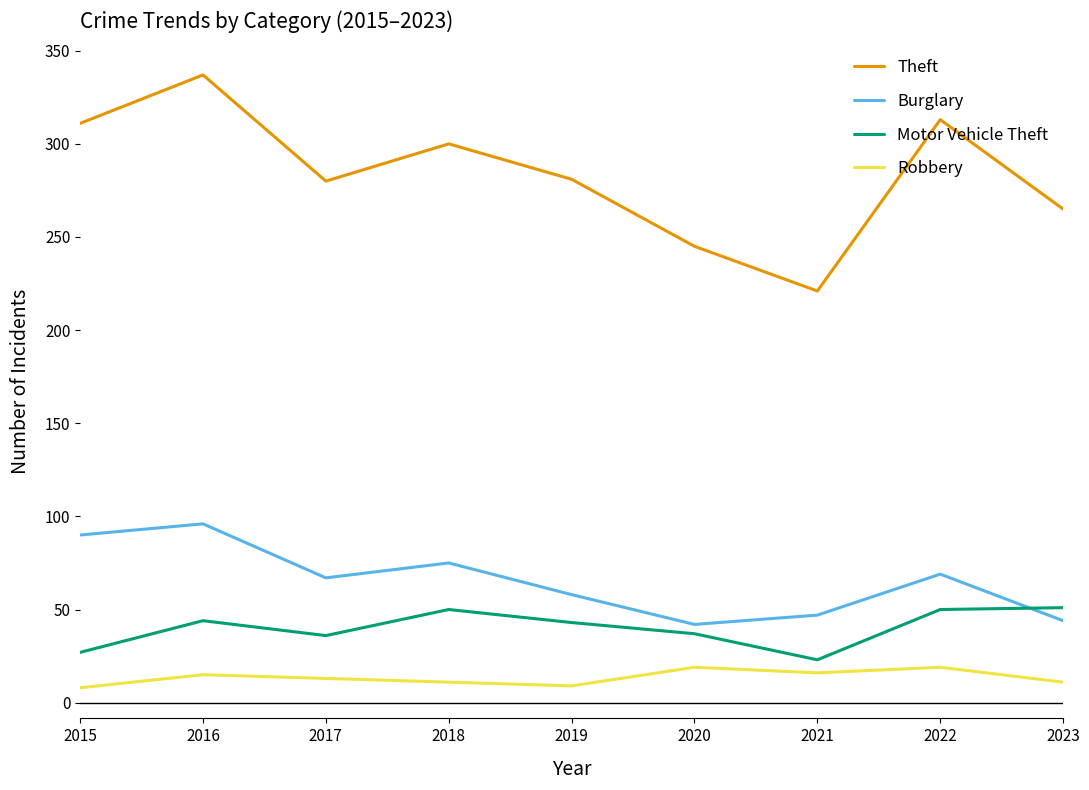

After their last crossing, which series has the higher values: Motor Vehicle Theft or Burglary?

Motor Vehicle Theft